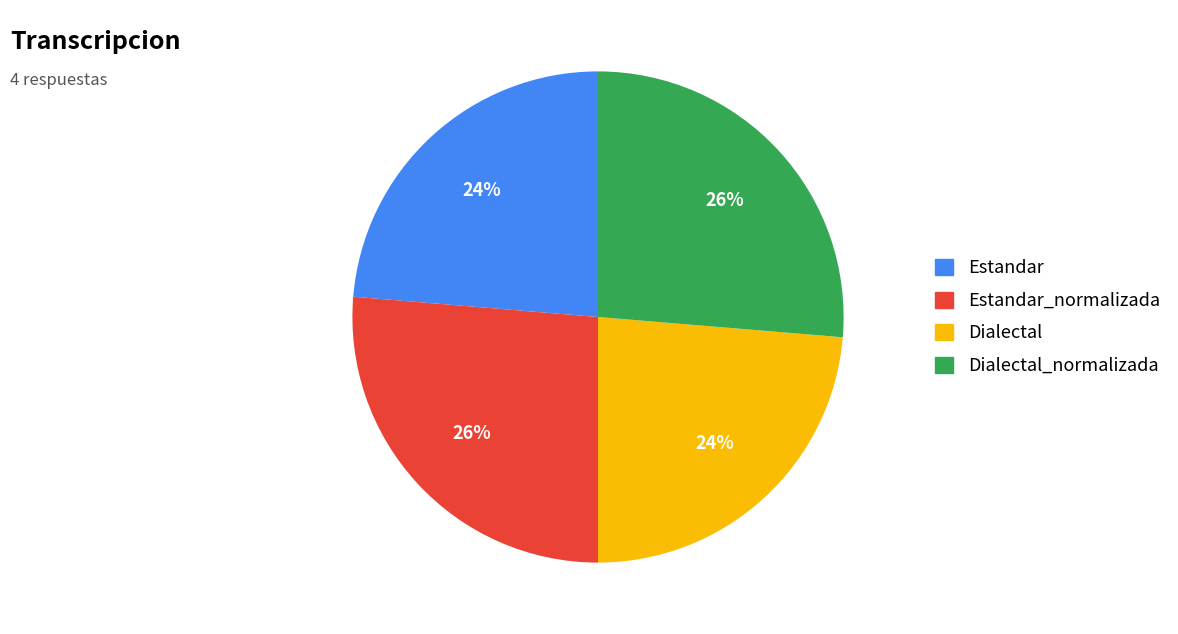

Is there any slice that represents more than half of the pie?

No